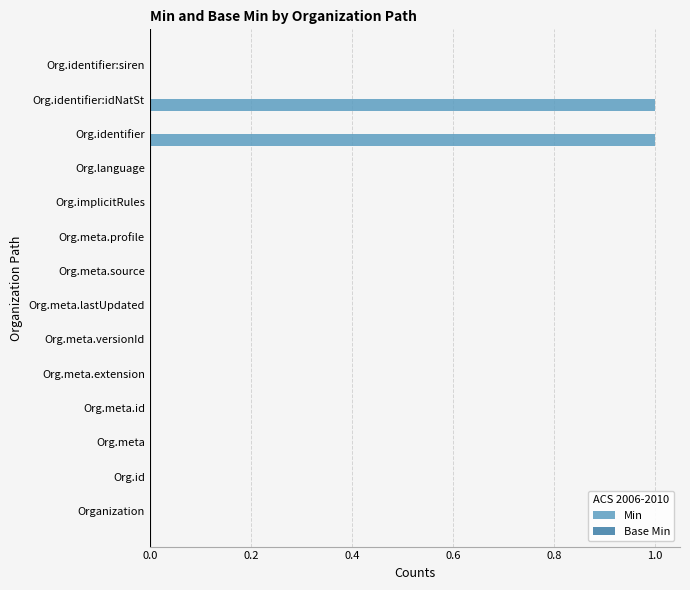

The chart shows a value of 0 at Org.meta.profile. True or false?

True